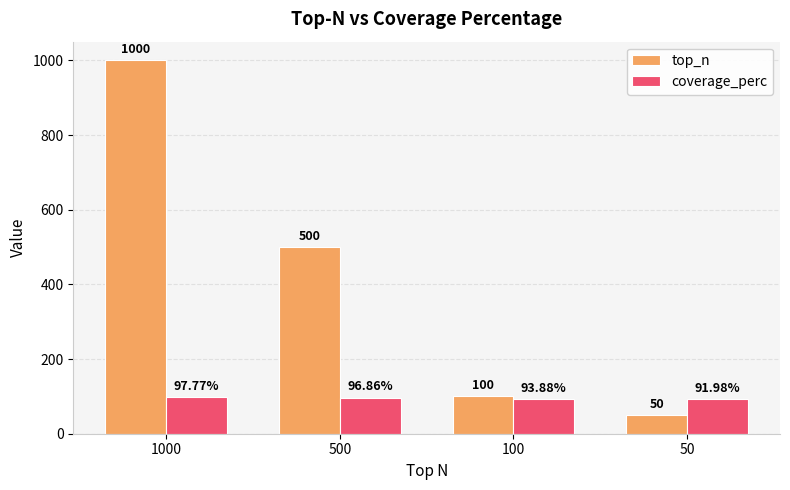

What is the sum of all coverage_perc values?

380.5